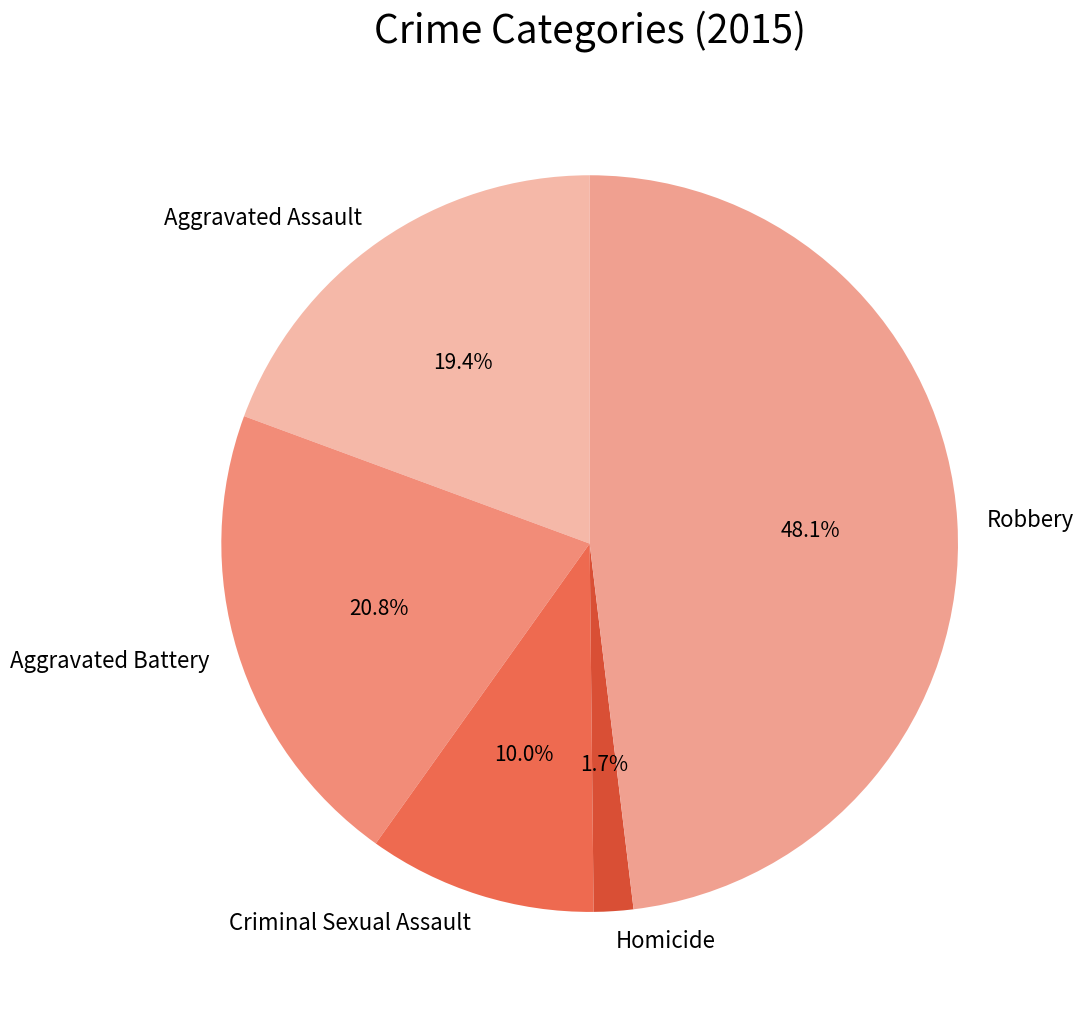

How much of the chart is everything except Aggravated Assault?

80.6%